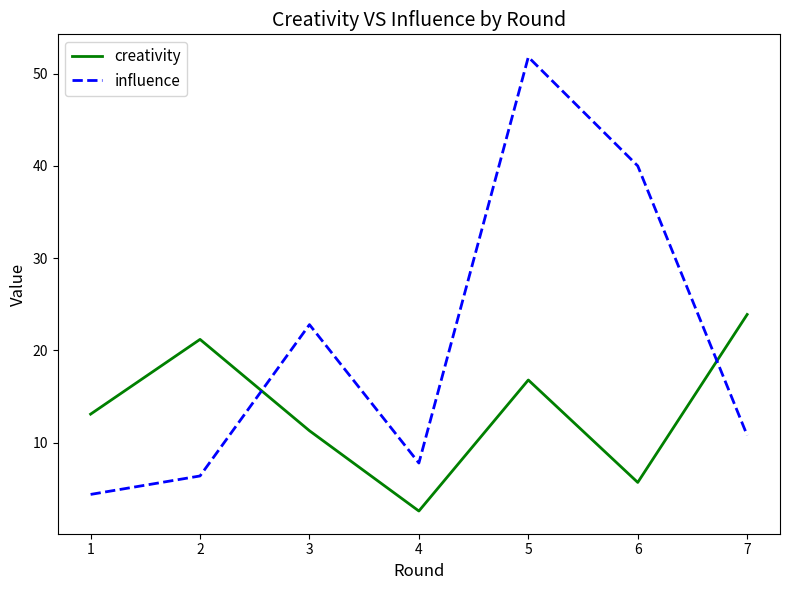

At which label does influence reach its minimum?

1